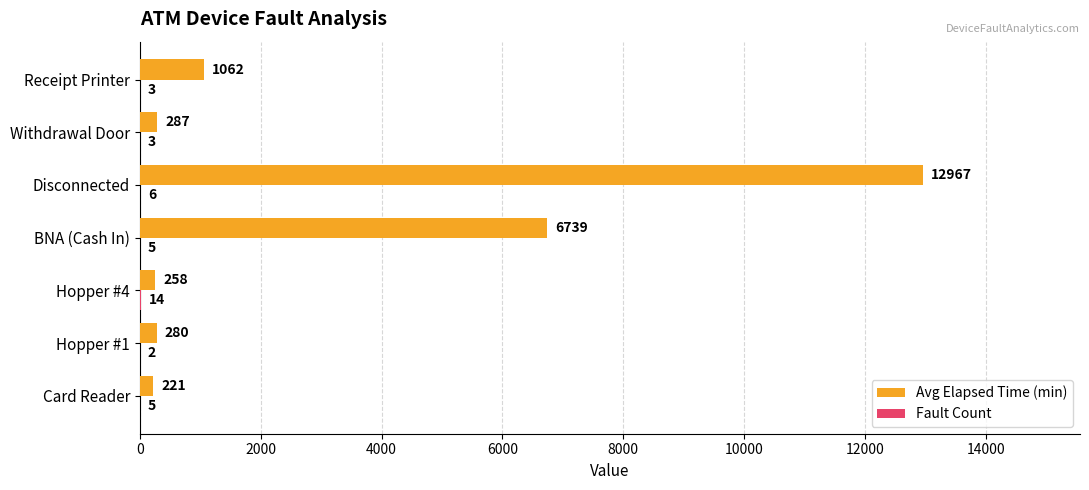

The Avg Elapsed Time (min) series shows 221 at Card Reader. True or false?

True